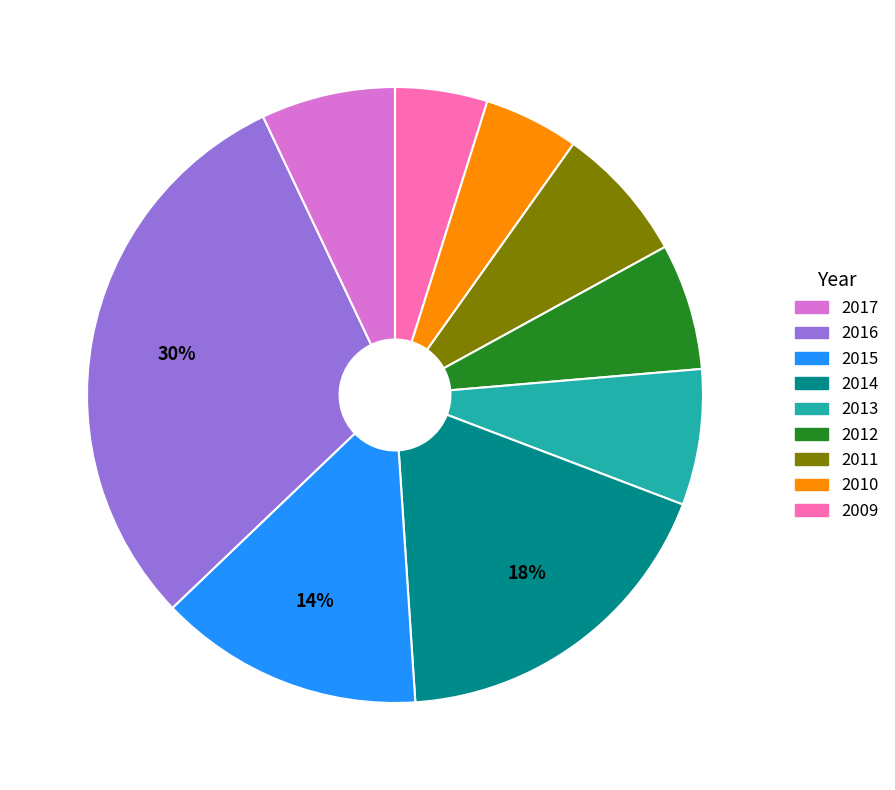

To the nearest percent, what is the difference between the largest and smallest slice percentages?

25%